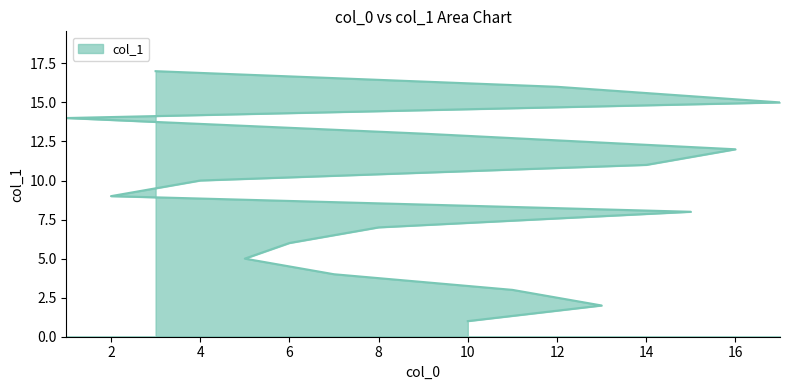

List the labels in order of value, largest first.

3, 12, 17, 1, 9, 16, 14, 4, 2, 15, 8, 6, 5, 7, 11, 13, 10